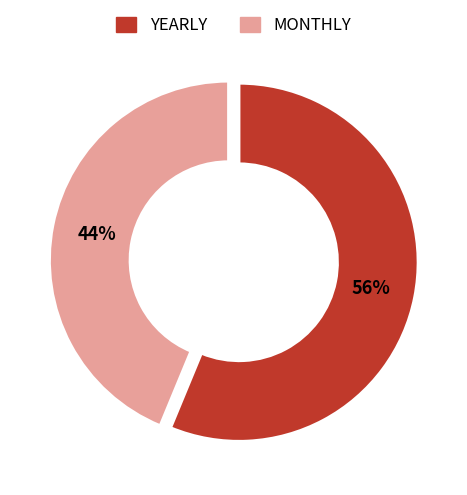

How many slices are in this pie chart?

2